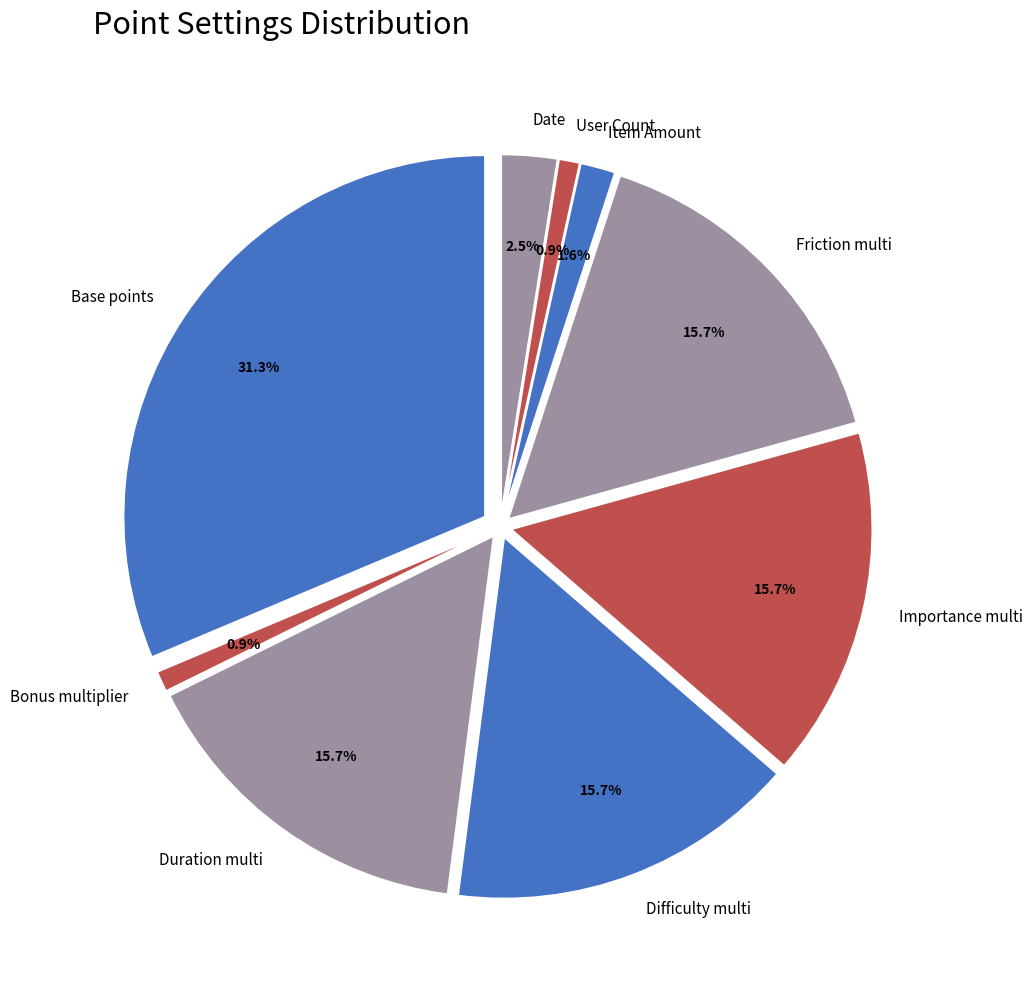

The Difficulty multi slice represents 22% of the pie. True or false?

False